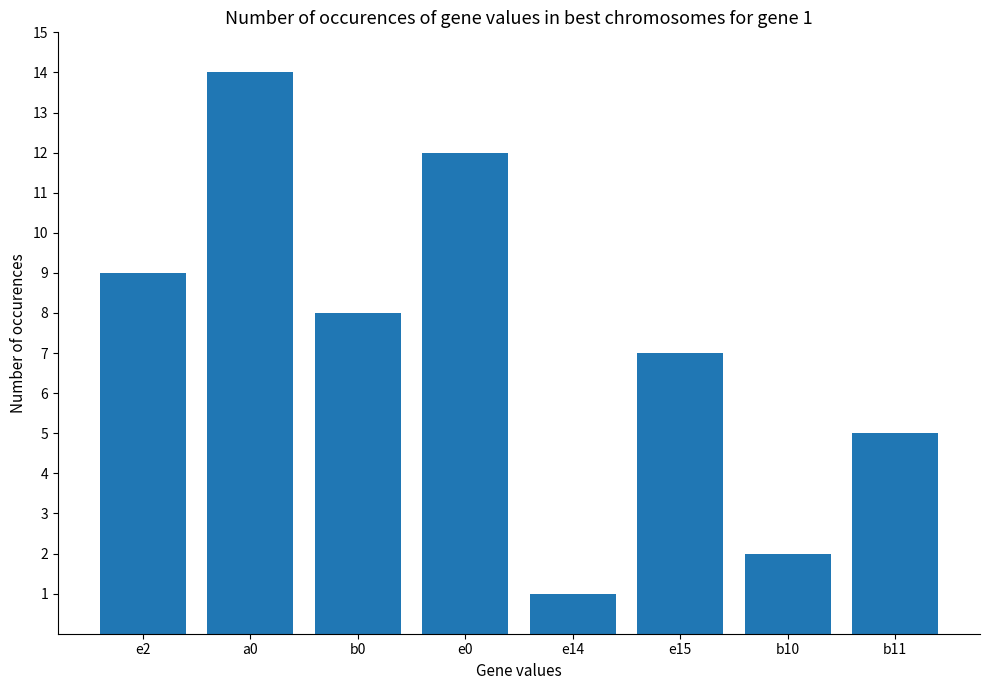

What is the change in value from e2 to b10?

-7